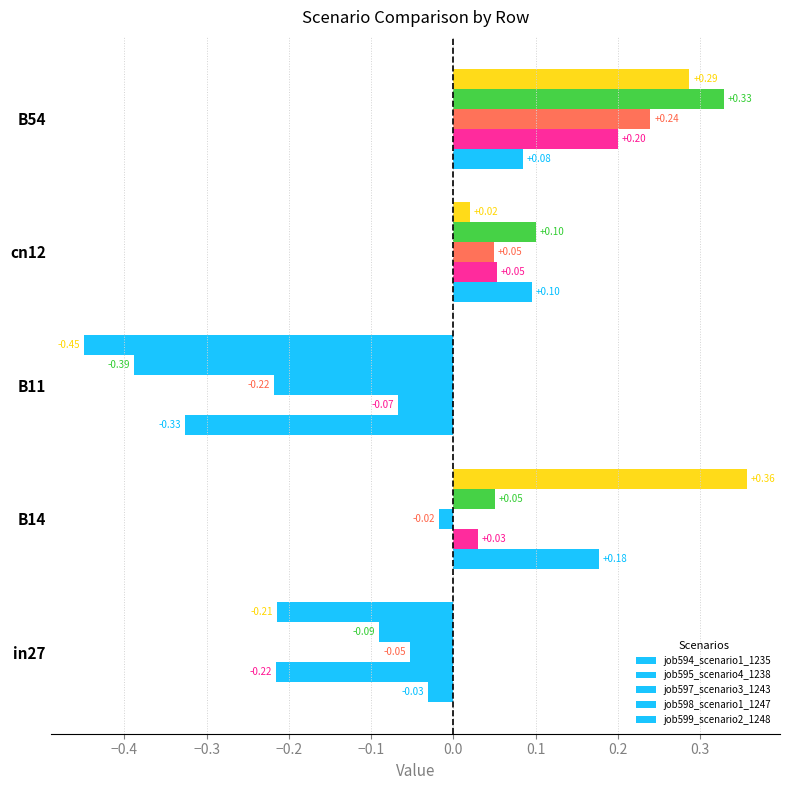

How many values in job598_scenario1_1247 are below zero?

2